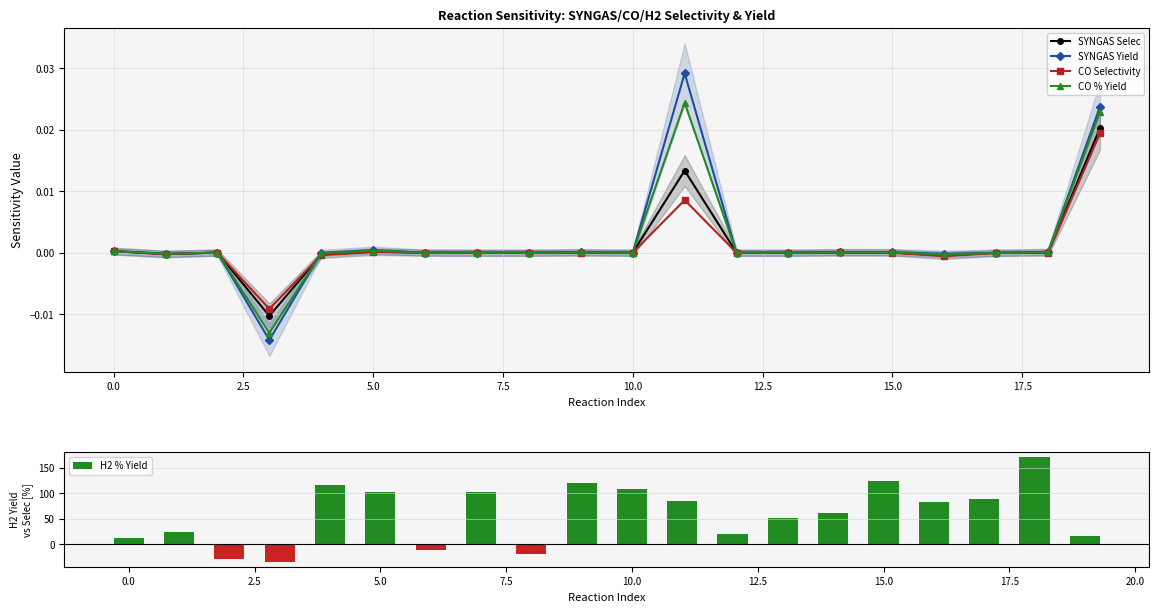

True or false: CO Selectivity has more than 2 points higher than both neighbors.

True